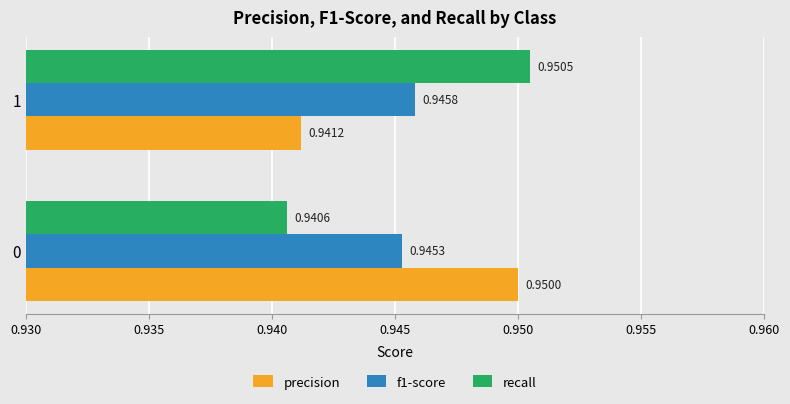

Which series has the widest spread of values?

recall